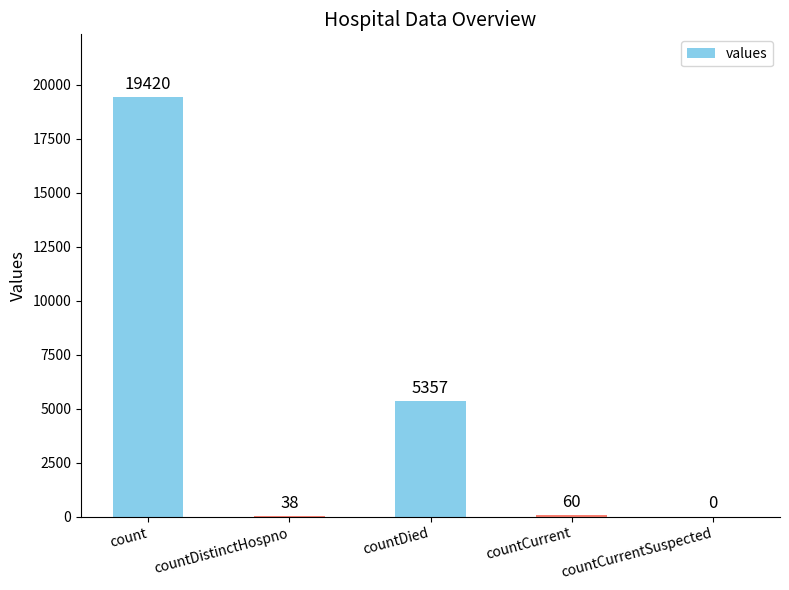

At which label does the data first exceed 60?

count